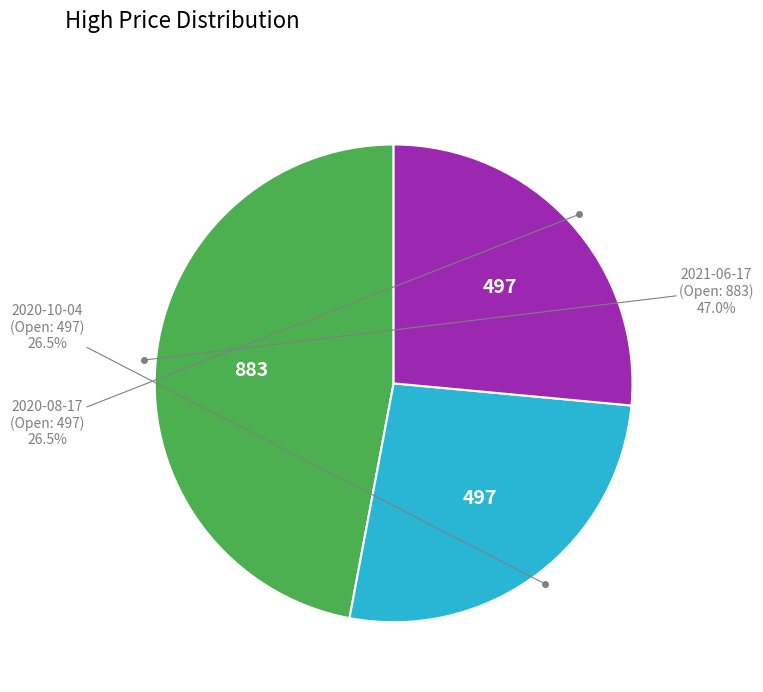

Is there any slice that represents more than half of the pie?

No